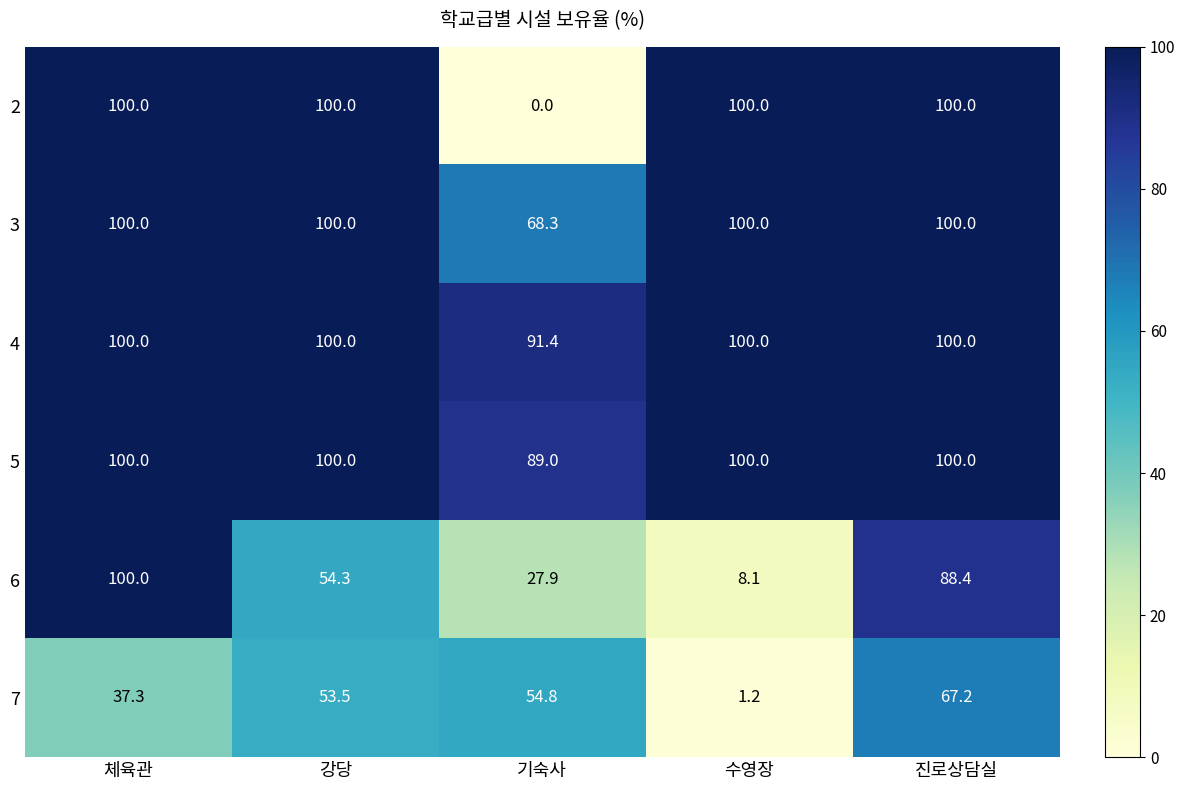

Which category has the lowest value in the 6 series?

수영장